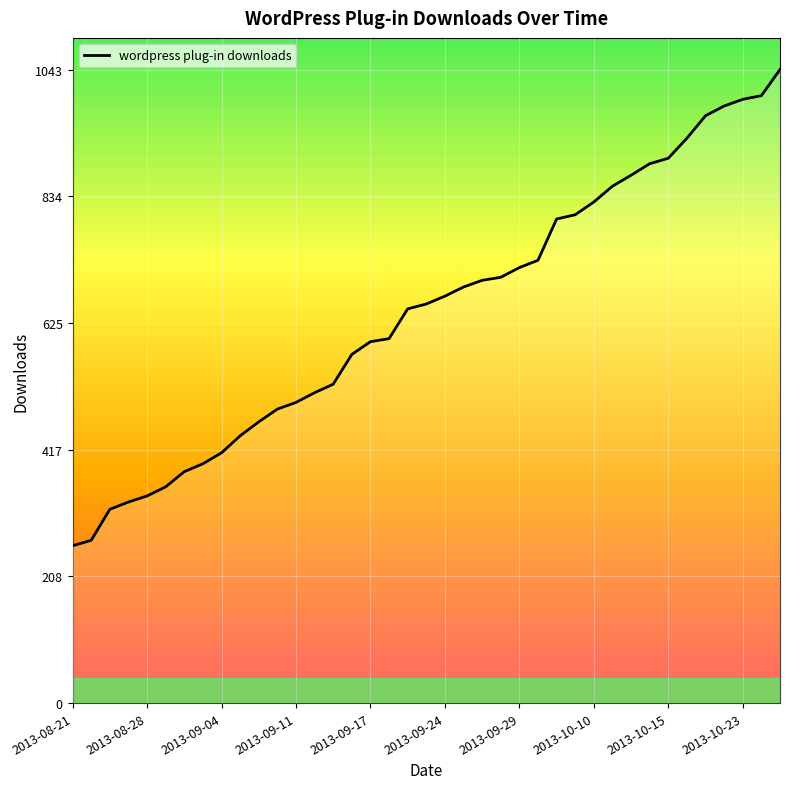

True or false: the data shows 1544 at 2013-10-18.

False